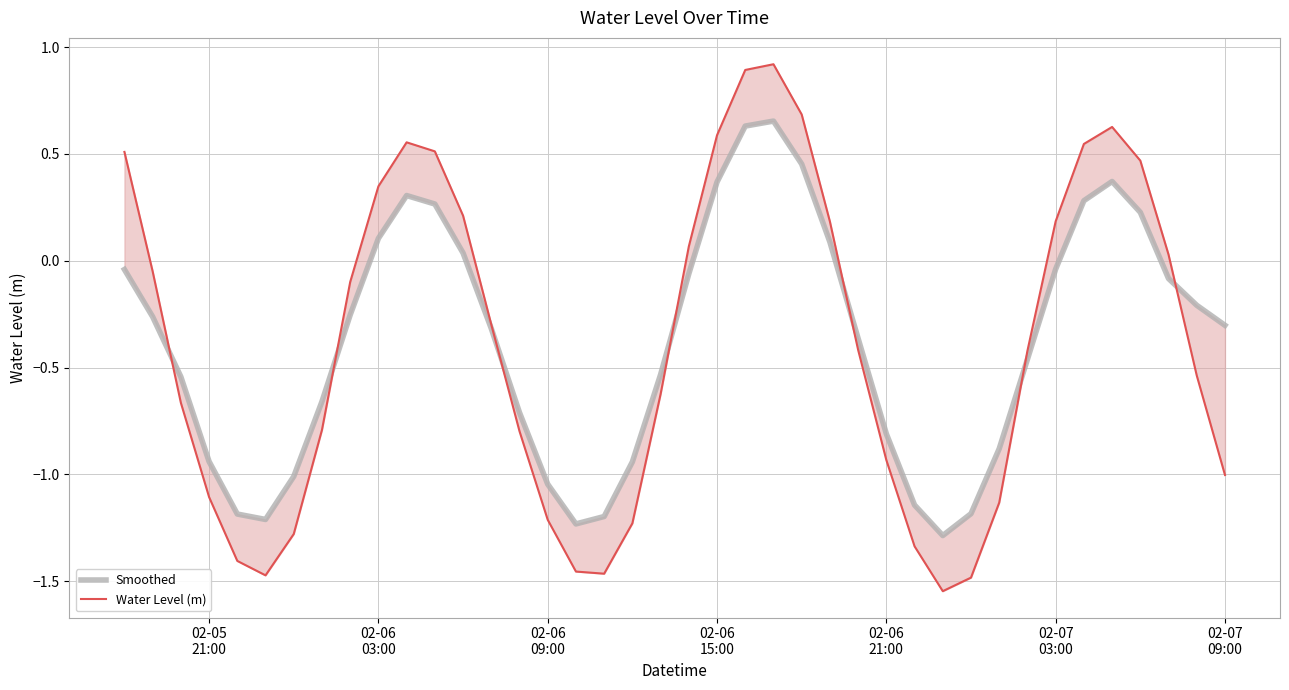

Is this an area chart (filled region under the line)?

No